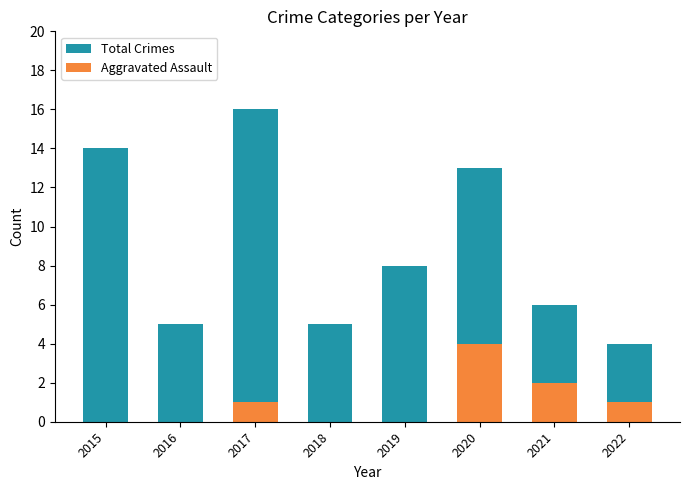

What are all the series names shown in the legend?

Total Crimes, Aggravated Assault